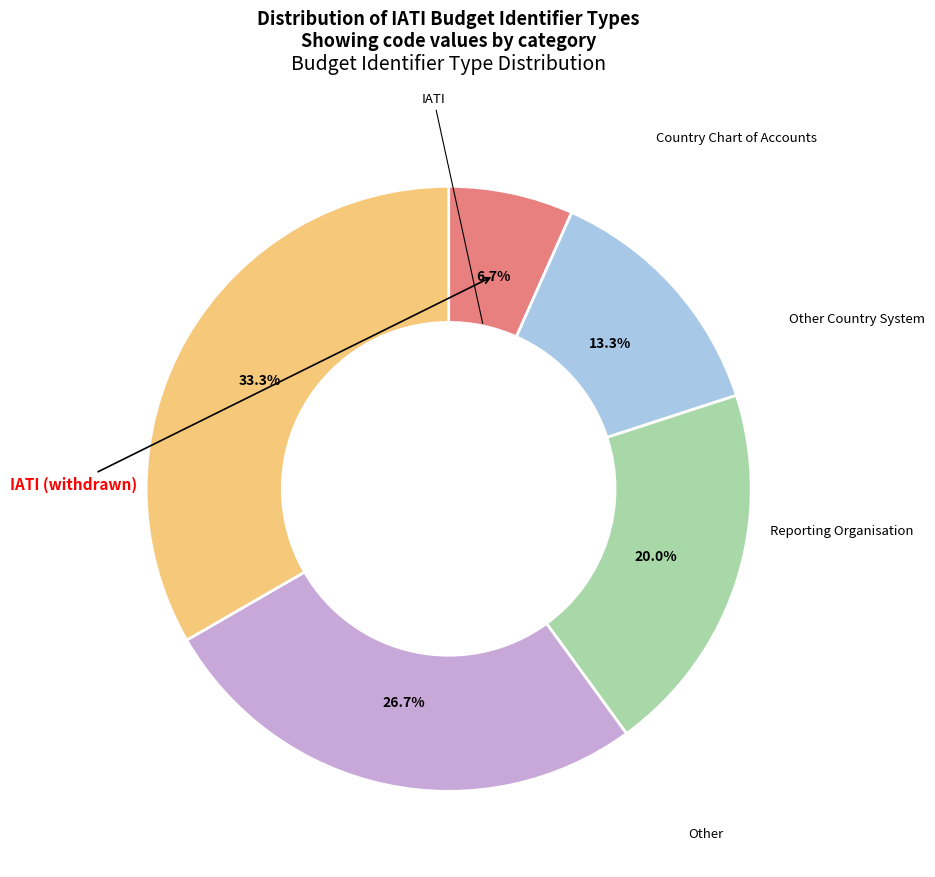

Is there a majority slice in this chart?

No